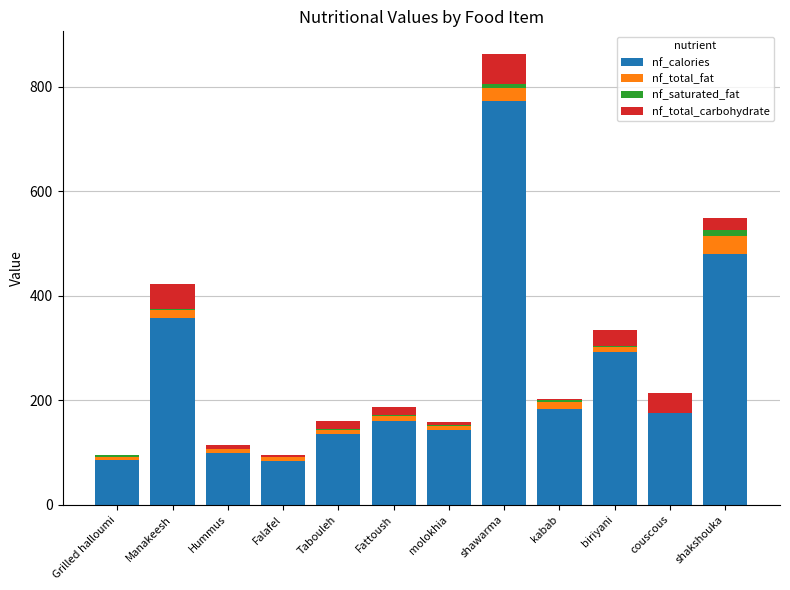

How many series are shown in this chart?

4